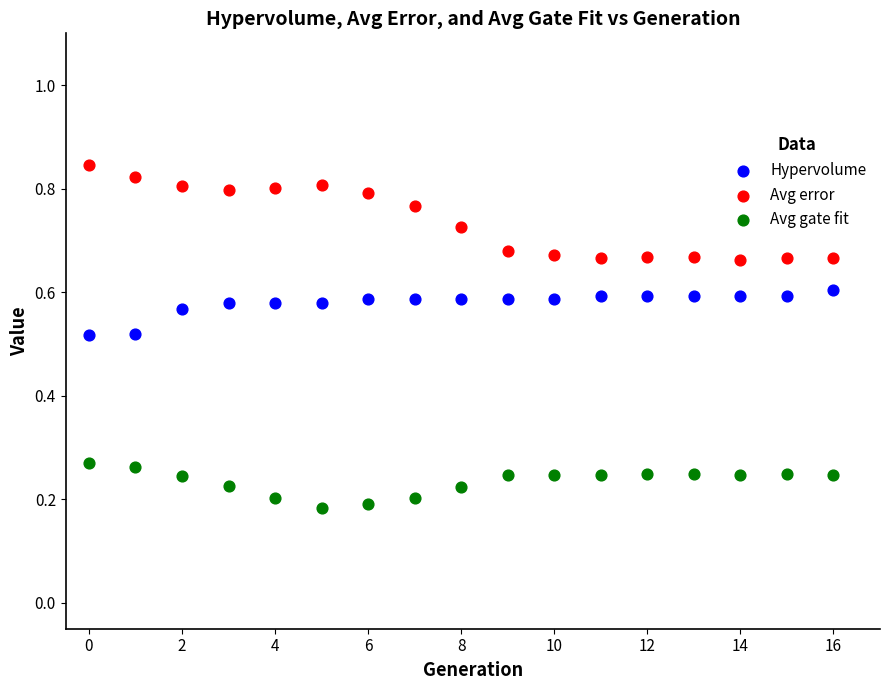

Which series has the widest spread of Y values?

Avg error